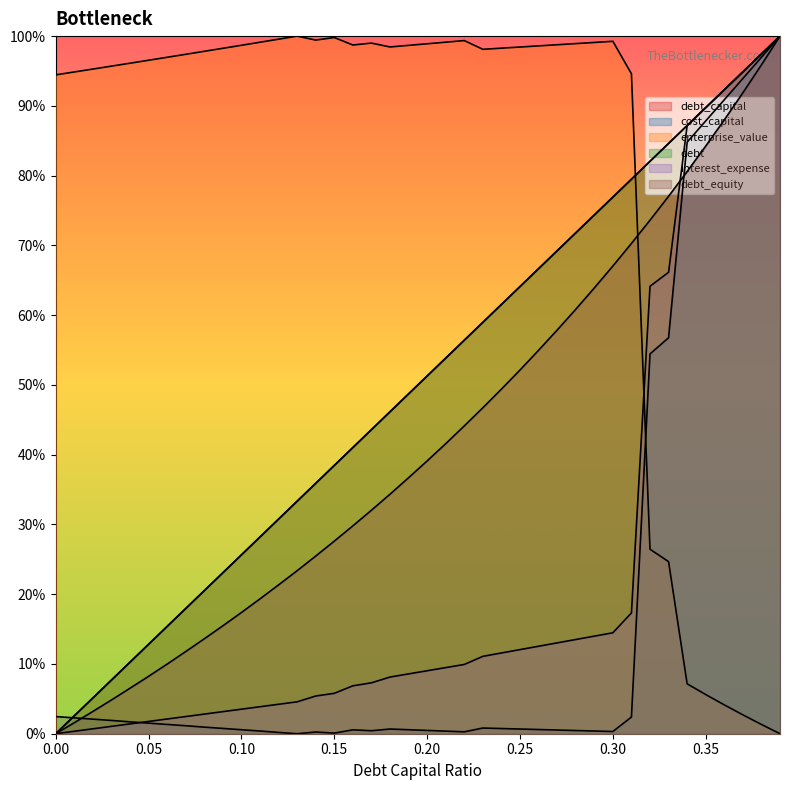

Rank the categories by debt value from lowest to highest.

0.0, 0.01, 0.02, 0.03, 0.04, 0.05, 0.06, 0.07, 0.08, 0.09, 0.1, 0.11, 0.12, 0.13, 0.14, 0.15, 0.16, 0.17, 0.18, 0.19, 0.2, 0.21, 0.22, 0.23, 0.24, 0.25, 0.26, 0.27, 0.28, 0.29, 0.3, 0.31, 0.32, 0.33, 0.34, 0.35, 0.36, 0.37, 0.38, 0.39